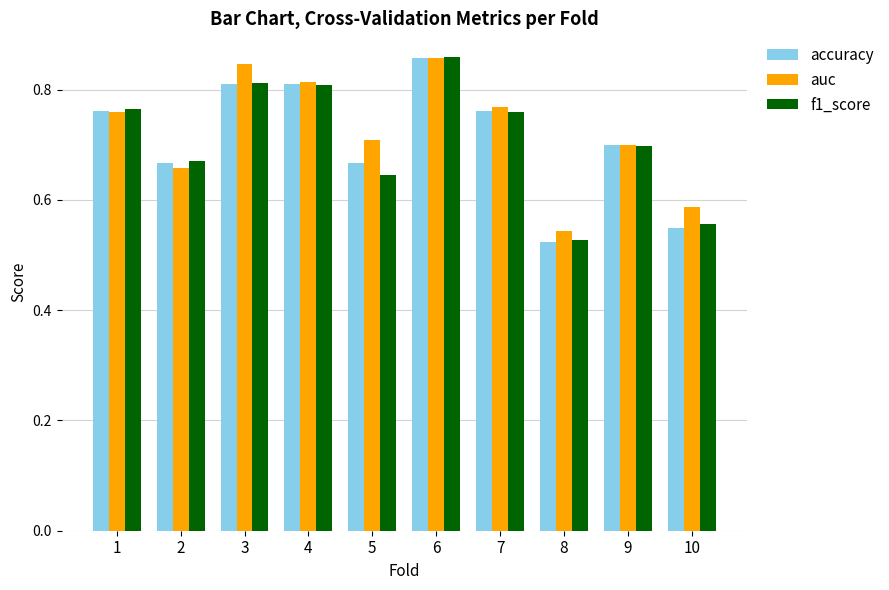

The value of auc at 10 is 0.1. True or false?

False